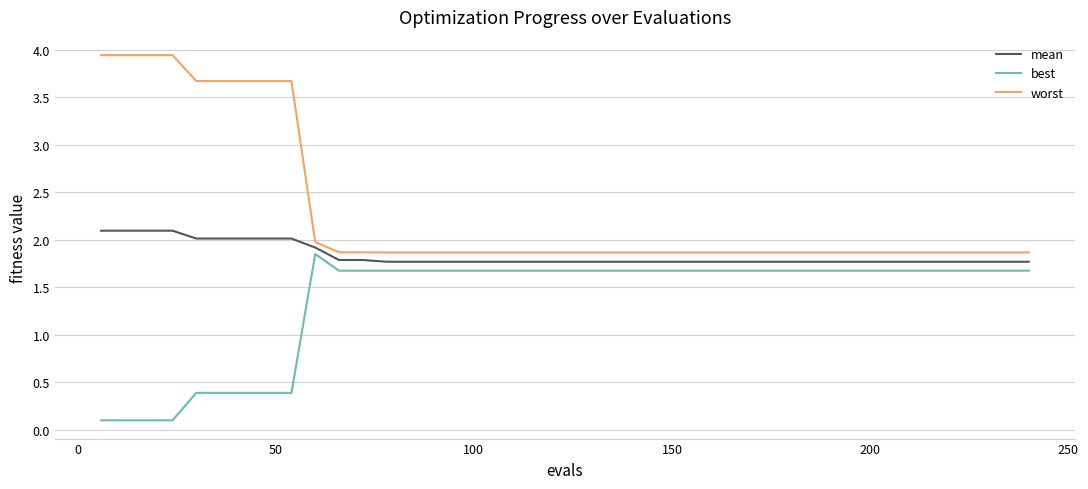

True or false: worst and best cross at least once.

False